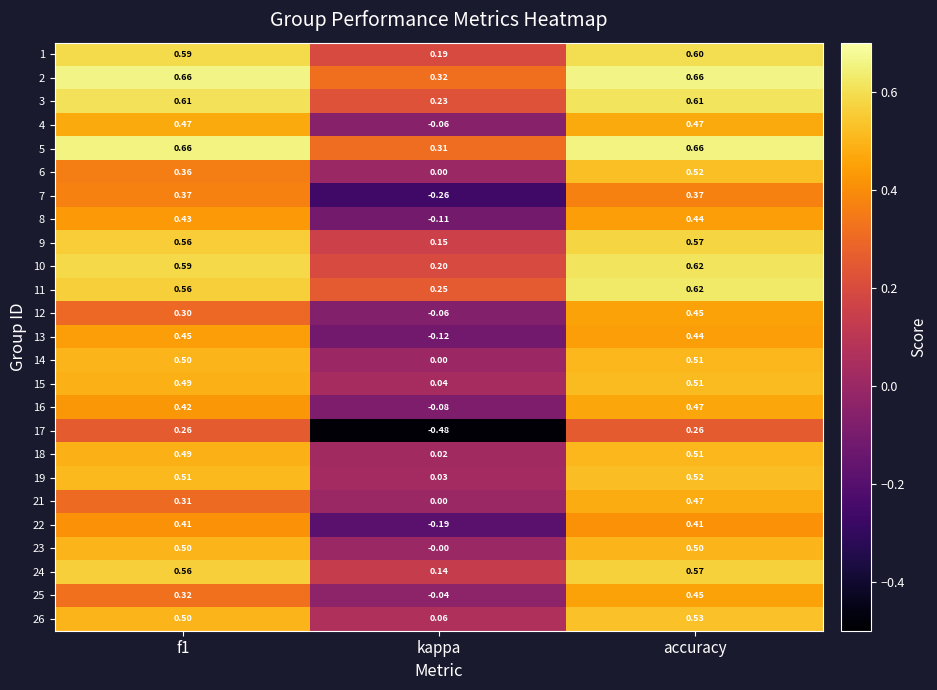

Which label corresponds to the smallest value in the chart?

kappa